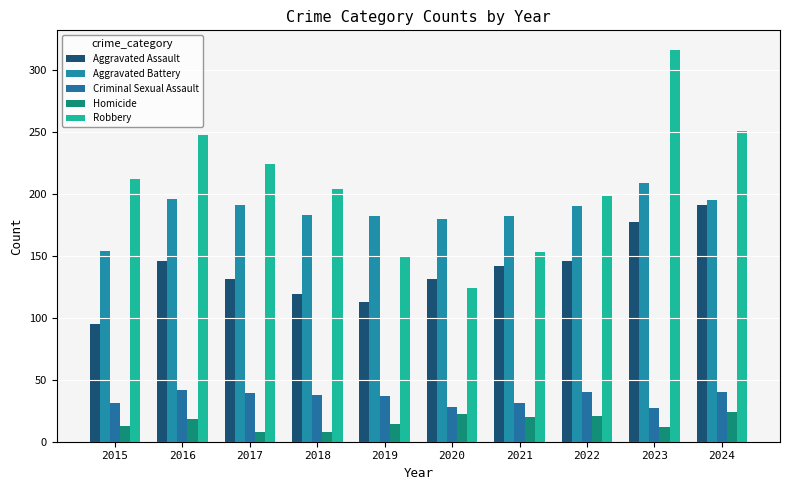

What is the difference between the maximum and minimum values in the Aggravated Battery series?

55